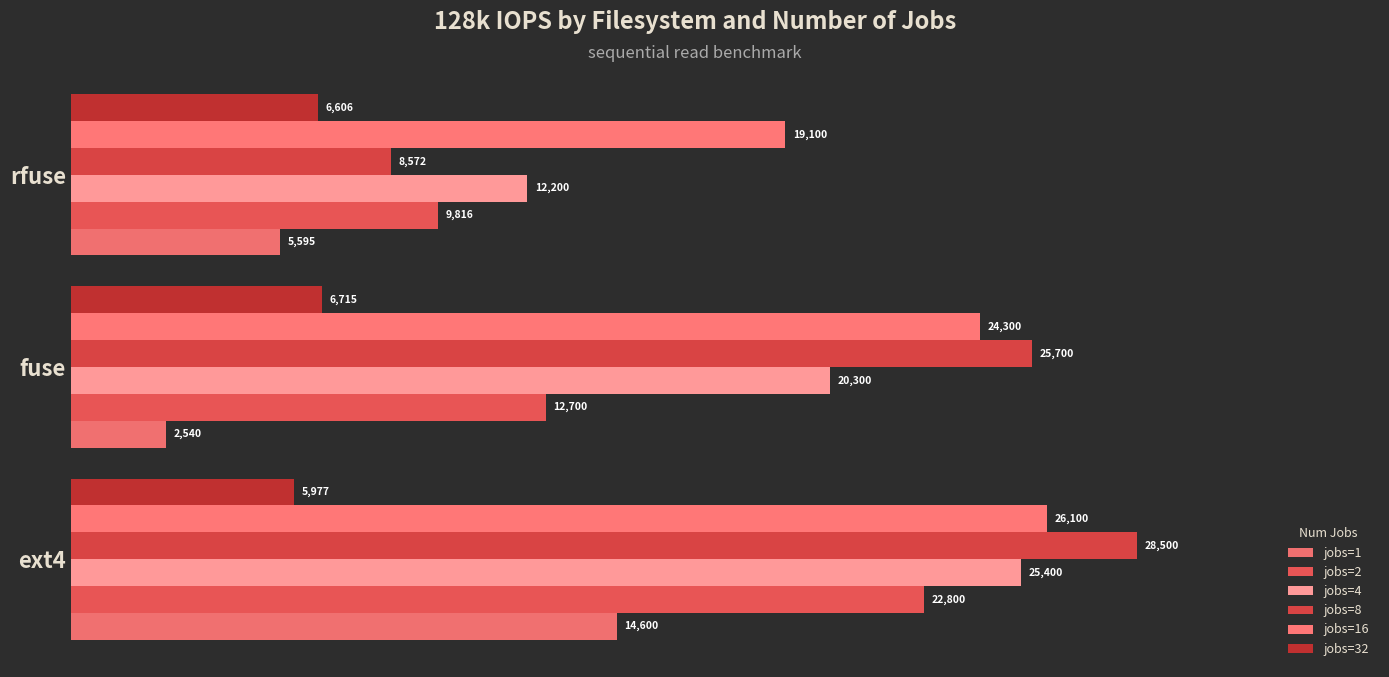

What is the value of the jobs=32 bar at the 2nd from the left?

6715